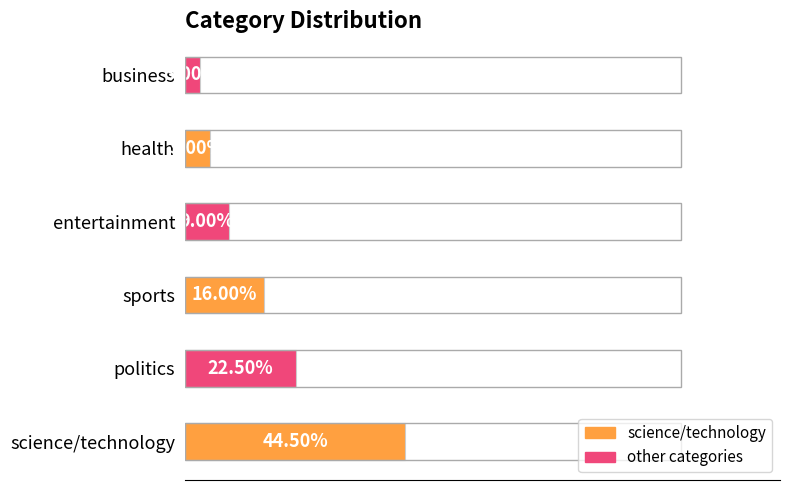

Which label corresponds to the smallest value in the chart?

business